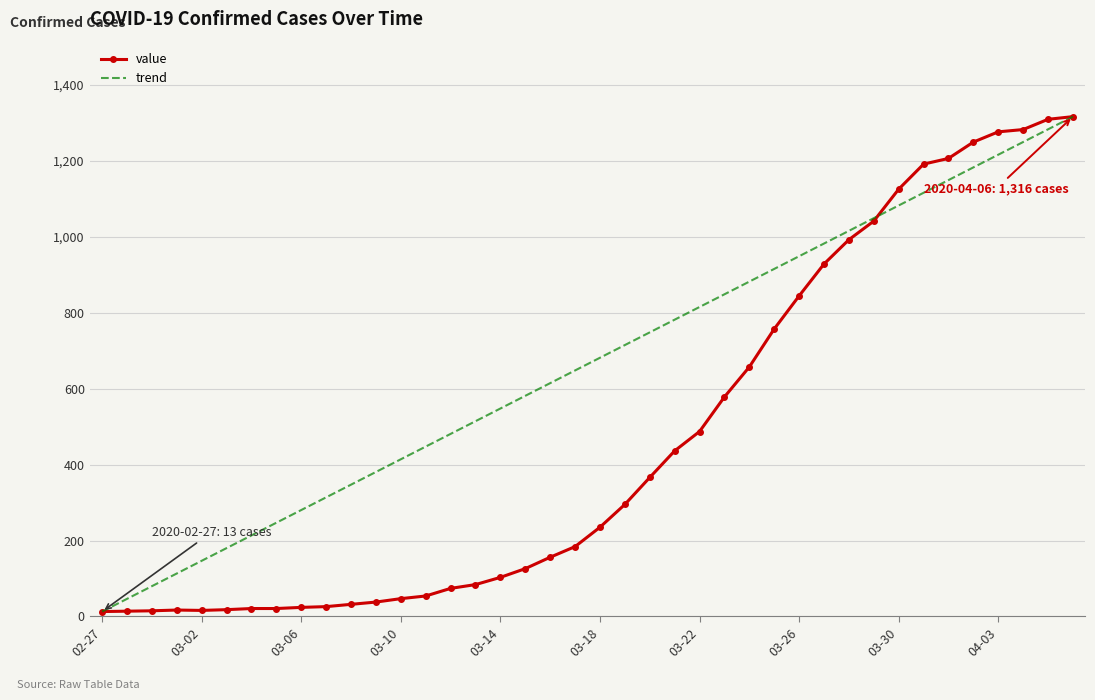

Is this an area chart (filled region under the line)?

No